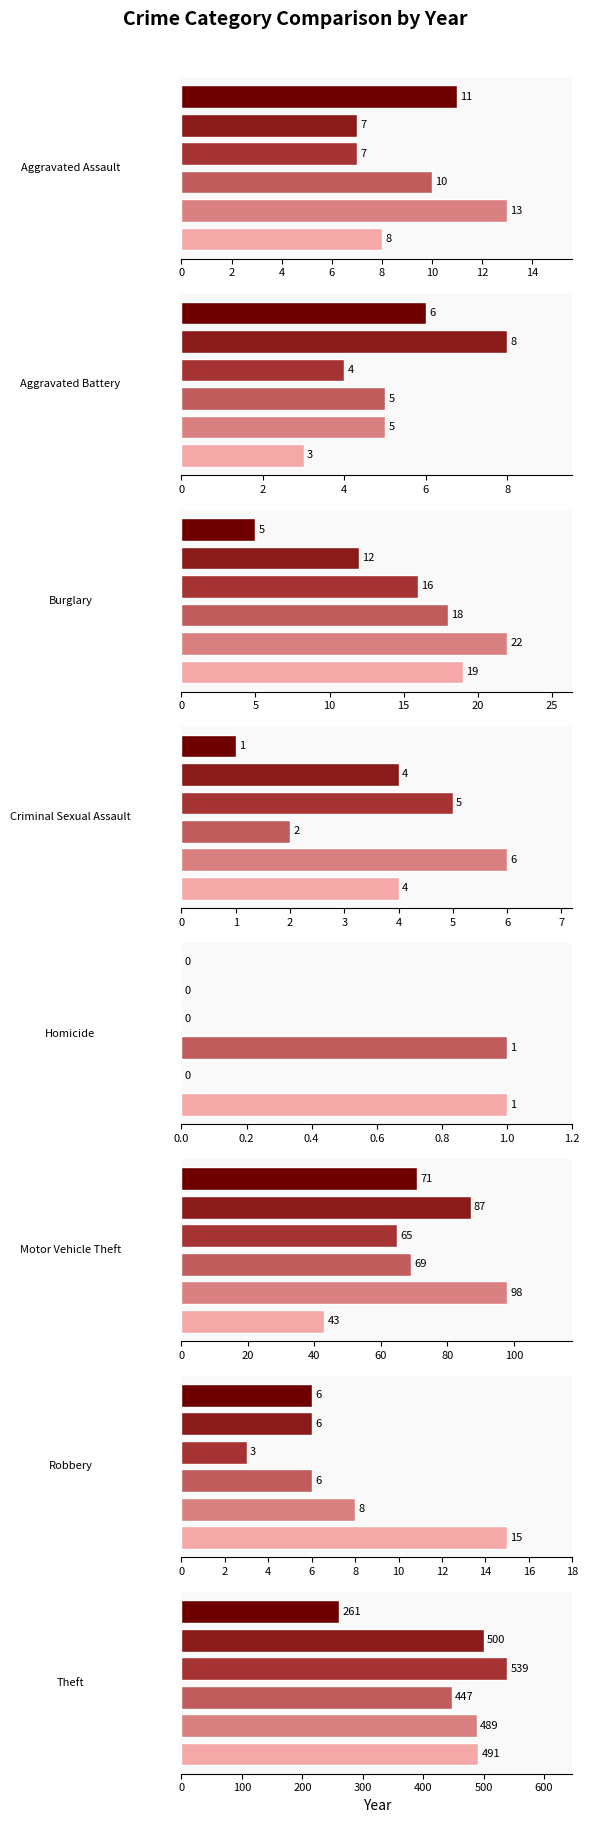

Reading left to right, extract all data points from this chart.

2015: Aggravated Assault=8	Aggravated Battery=3	Burglary=19	Criminal Sexual Assault=4	Homicide=1	Motor Vehicle Theft=43	Robbery=15	Theft=491
2016: Aggravated Assault=13	Aggravated Battery=5	Burglary=22	Criminal Sexual Assault=6	Homicide=0	Motor Vehicle Theft=98	Robbery=8	Theft=489
2017: Aggravated Assault=10	Aggravated Battery=5	Burglary=18	Criminal Sexual Assault=2	Homicide=1	Motor Vehicle Theft=69	Robbery=6	Theft=447
2018: Aggravated Assault=7	Aggravated Battery=4	Burglary=16	Criminal Sexual Assault=5	Homicide=0	Motor Vehicle Theft=65	Robbery=3	Theft=539
2019: Aggravated Assault=7	Aggravated Battery=8	Burglary=12	Criminal Sexual Assault=4	Homicide=0	Motor Vehicle Theft=87	Robbery=6	Theft=500
2020: Aggravated Assault=11	Aggravated Battery=6	Burglary=5	Criminal Sexual Assault=1	Homicide=0	Motor Vehicle Theft=71	Robbery=6	Theft=261